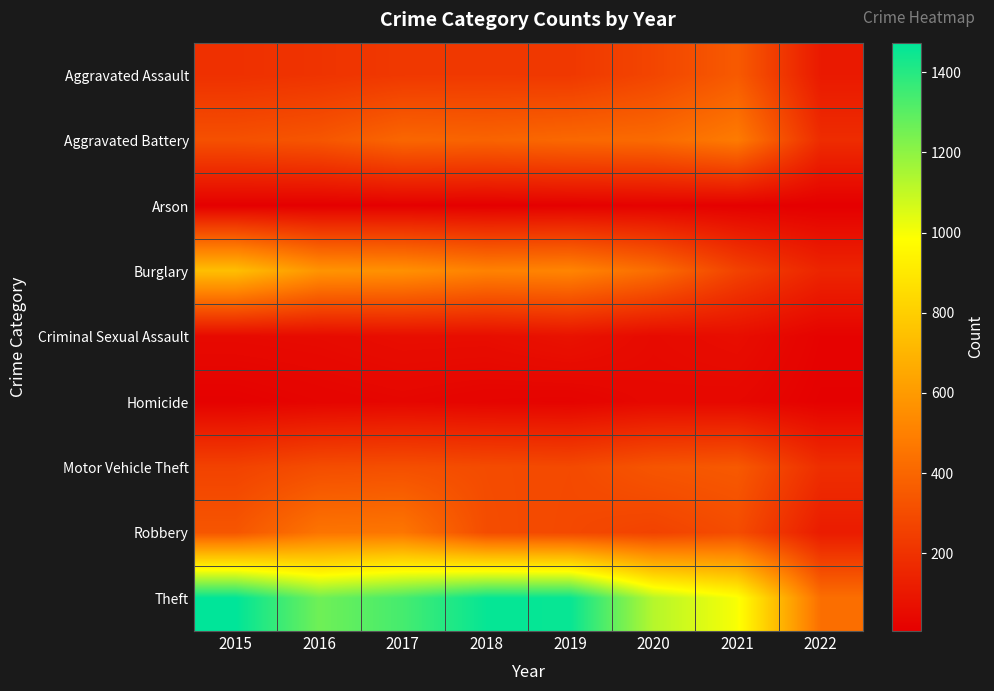

Reading right to left, what are all the values shown in this chart?

Aggravated Assault: 2022=106	2021=353	2020=274	2019=223	2018=225	2017=224	2016=206	2015=194
Aggravated Battery: 2022=177	2021=479	2020=416	2019=407	2018=389	2017=400	2016=336	2015=316
Arson: 2022=6	2021=12	2020=17	2019=12	2018=7	2017=10	2016=7	2015=9
Burglary: 2022=150	2021=262	2020=425	2019=517	2018=506	2017=562	2016=576	2015=738
Criminal Sexual Assault: 2022=20	2021=61	2020=48	2019=77	2018=60	2017=61	2016=50	2015=46
Homicide: 2022=13	2021=38	2020=41	2019=22	2018=25	2017=33	2016=26	2015=15
Motor Vehicle Theft: 2022=186	2021=349	2020=333	2019=290	2018=298	2017=312	2016=304	2015=263
Robbery: 2022=115	2021=300	2020=263	2019=287	2018=301	2017=460	2016=454	2015=337
Theft: 2022=432	2021=997	2020=1125	2019=1459	2018=1461	2017=1339	2016=1259	2015=1474